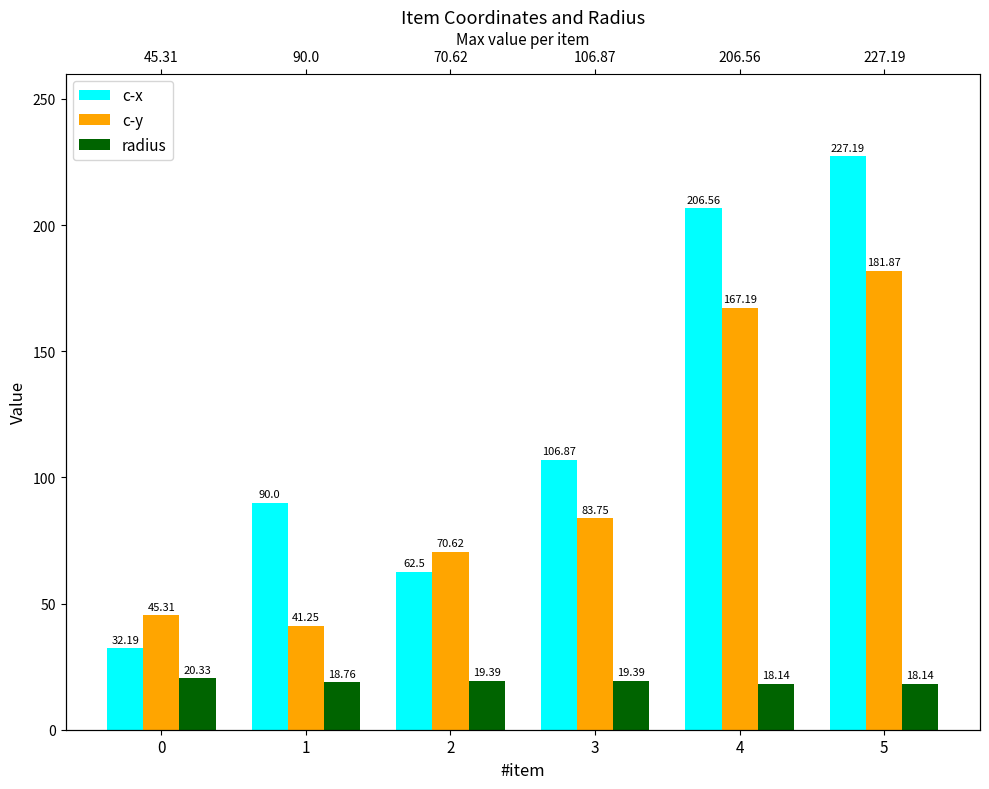

Which category has the highest value across all series?

5